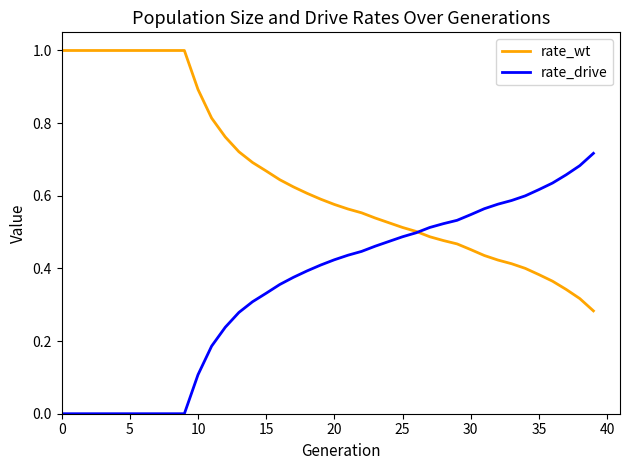

List the series in order of their overall mean, lowest first.

rate_drive, rate_wt